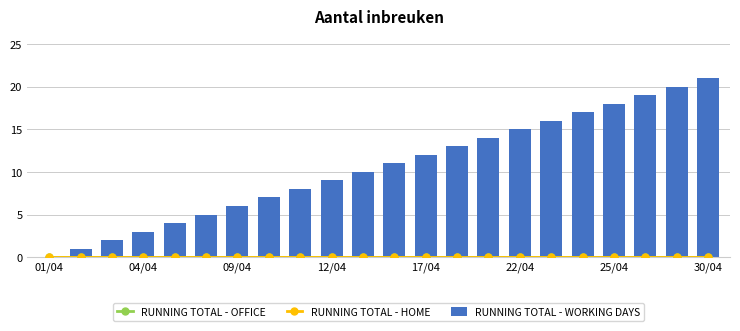

The value of RUNNING TOTAL - WORKING DAYS at 09/04 is 10. True or false?

False